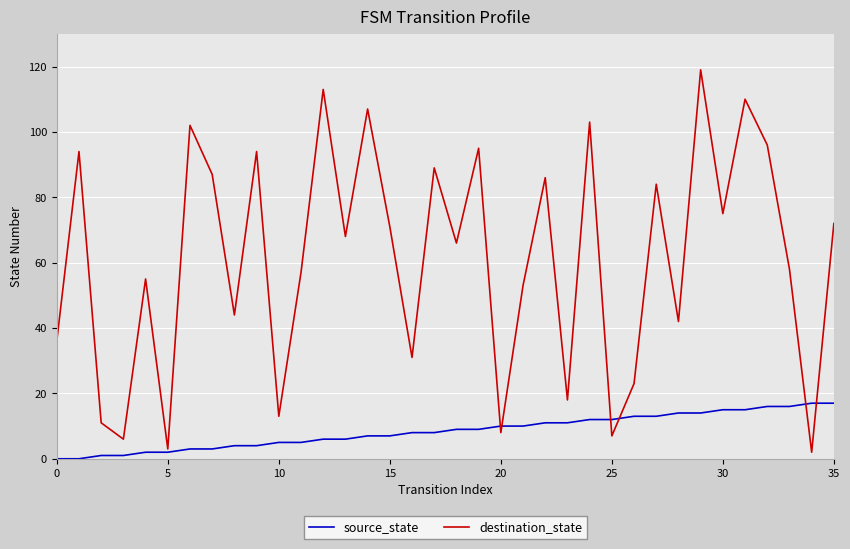

At how many categories does at least one series exceed 108?

3